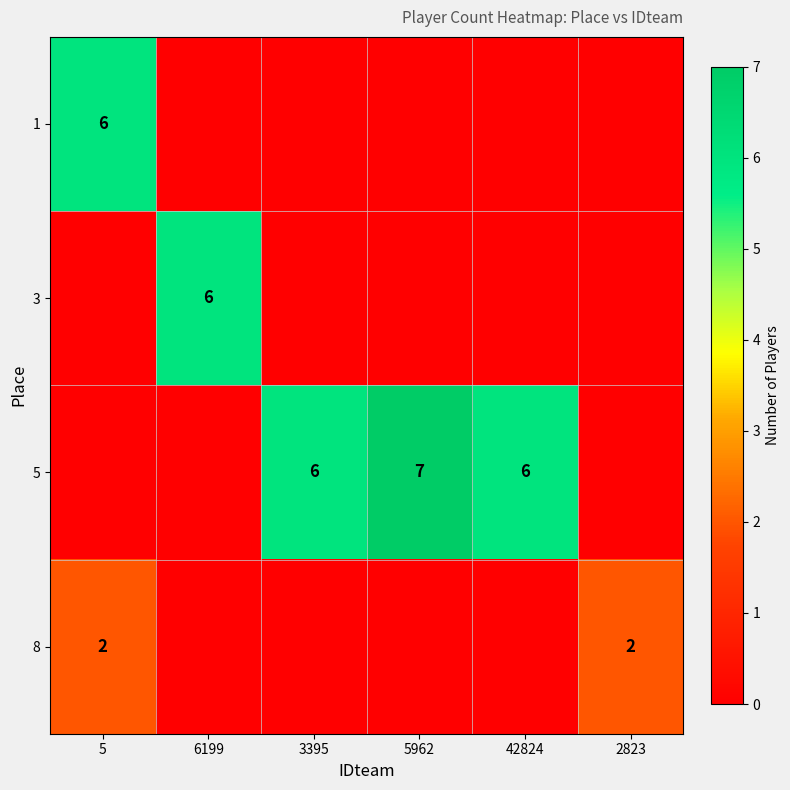

True or false: 1 has a value of 6 at 5.

True